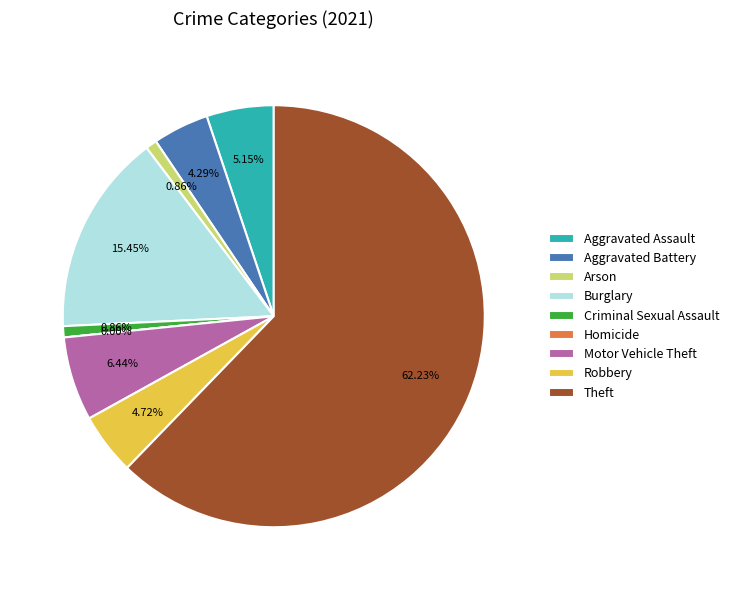

Is it true that Arson is 11% of the pie?

False